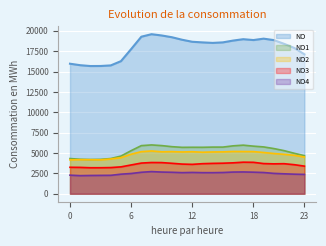

How many lines are shown in the chart?

5